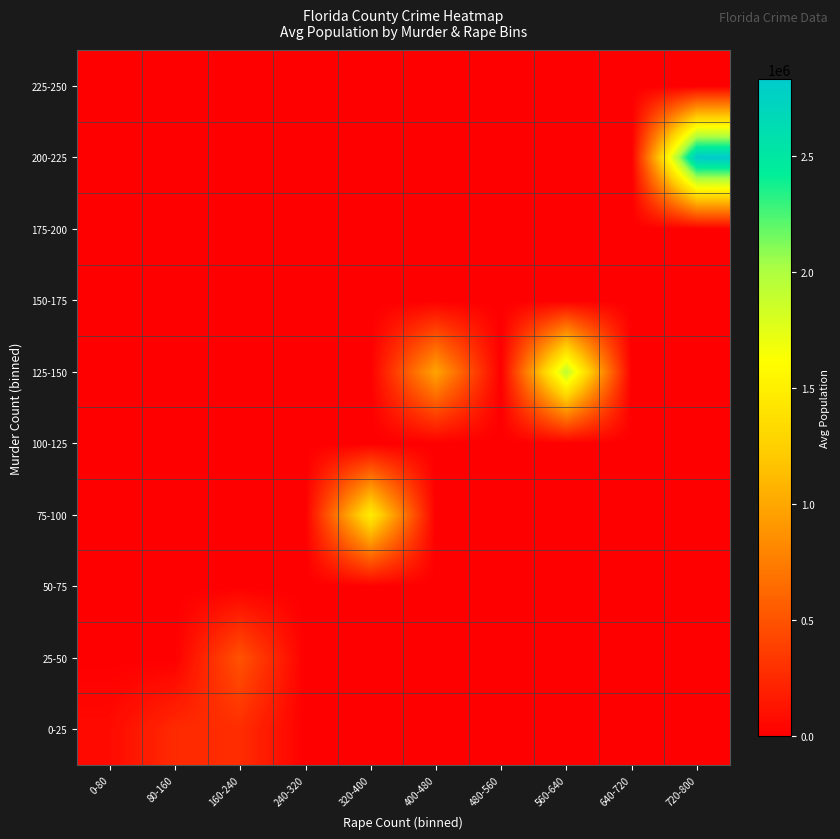

What is the total value across all series at 160-240?

766678.5